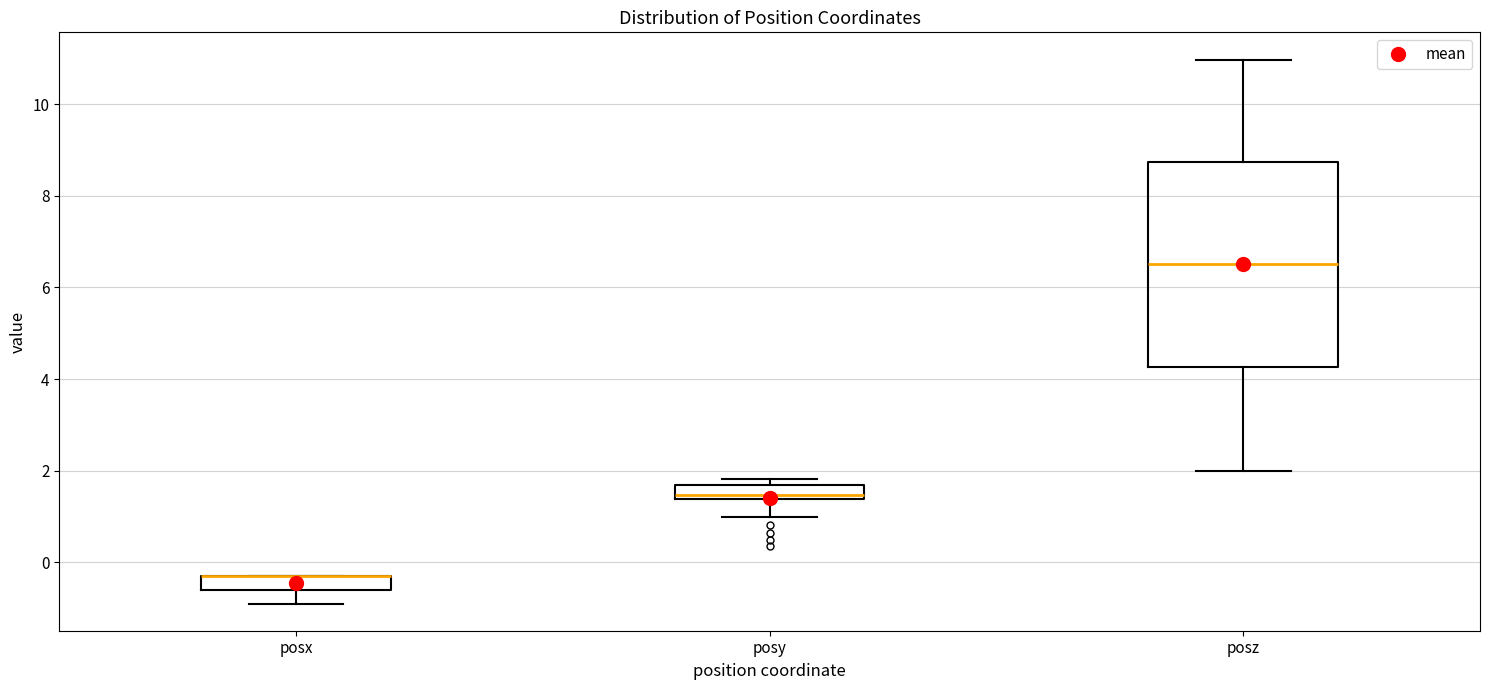

Where does the lower whisker of the box for posy end on the y-axis? The values are not printed on the chart, so give them approximately, as read against the axis.

1.0